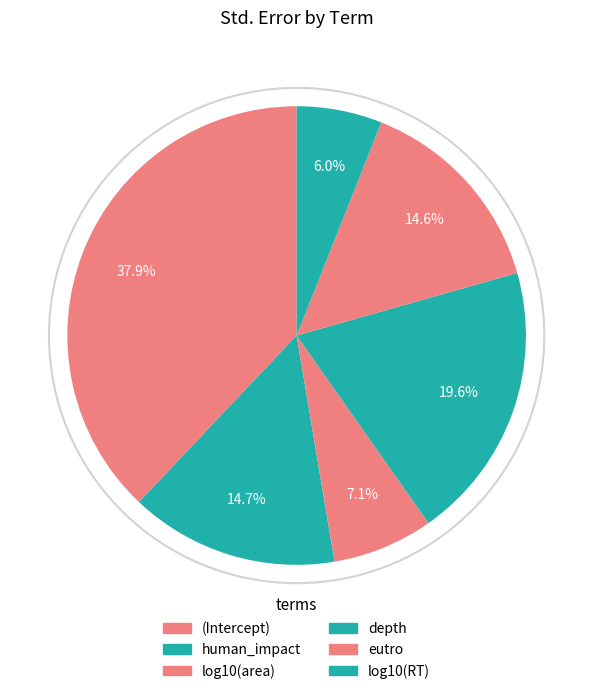

Which slice is the smallest?

log10(RT)